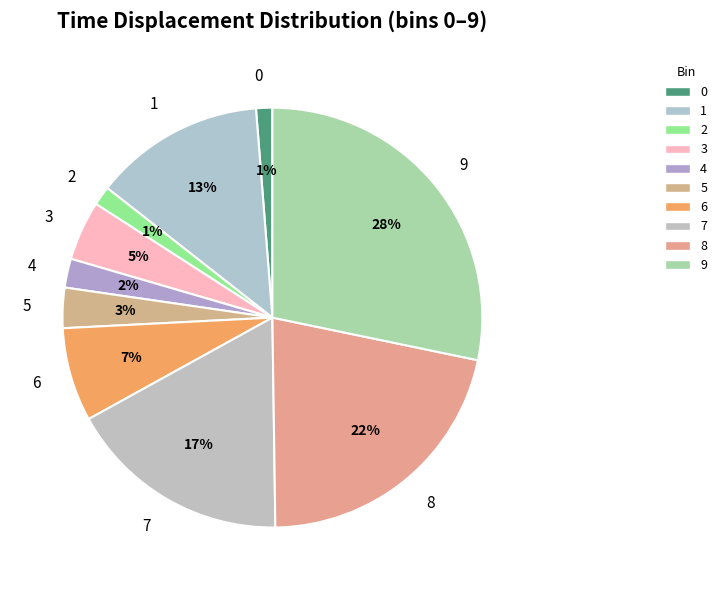

The 2 slice represents 1% of the pie. True or false?

True